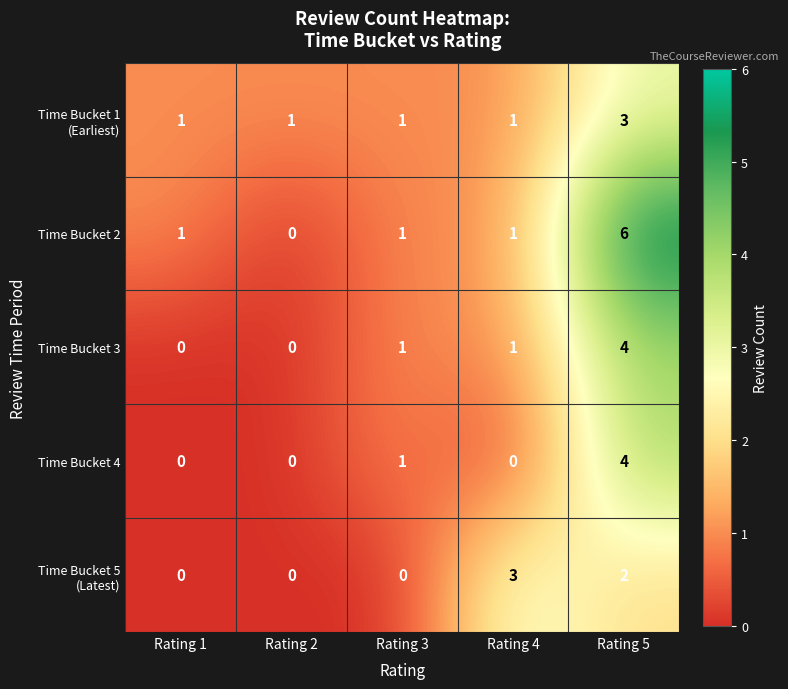

The Time Bucket 3 series shows 4 at Rating 5. True or false?

True